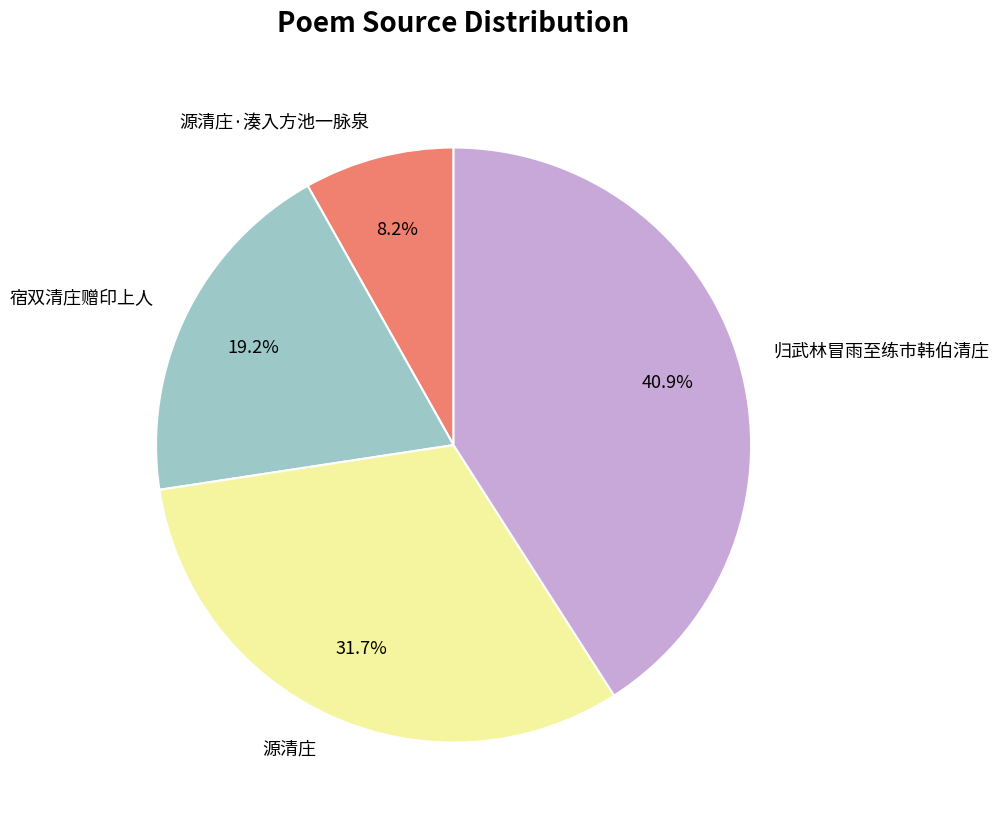

Is 宿双清庄赠印上人 the majority of the pie?

No